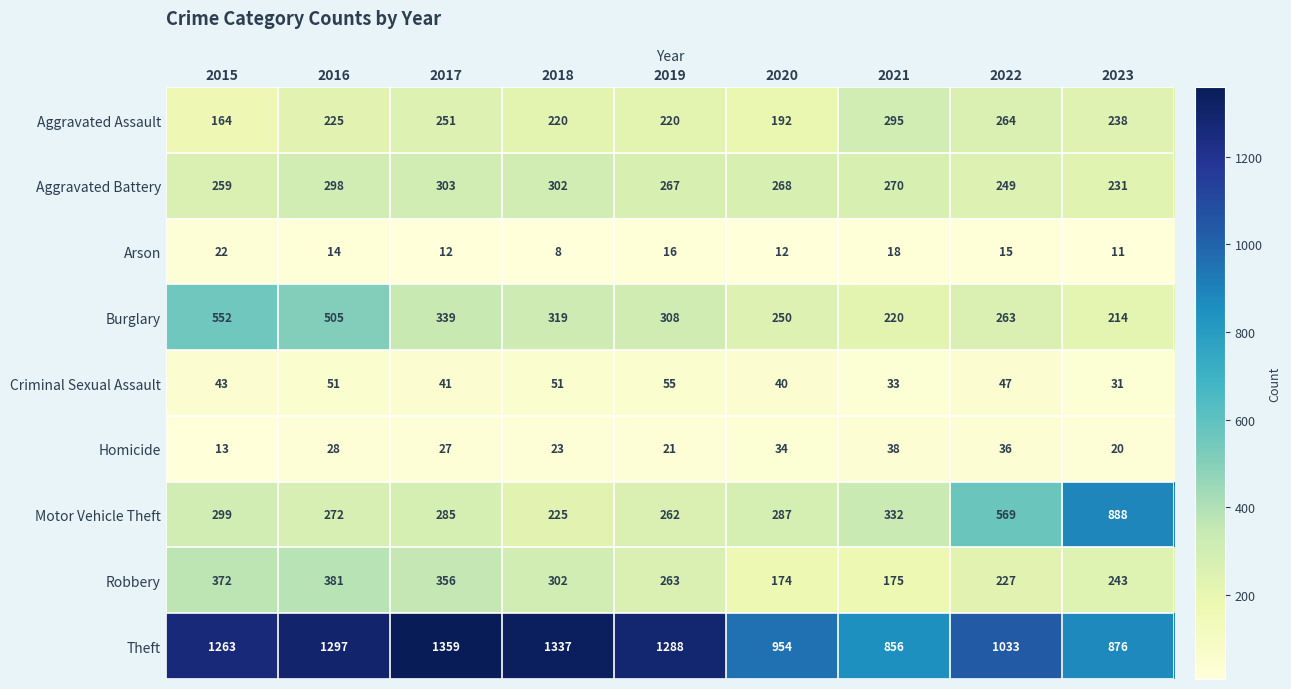

What is the spread (max minus min) of values at 2017?

1347